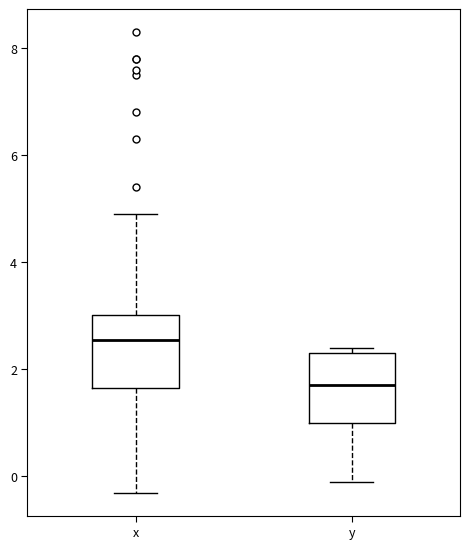

Reading left to right, transcribe this box plot: for each box, give where its median line is, the range the box spans, and where its two whiskers end, as read against the y-axis. The values are not printed on the chart, so give them approximately, as read against the axis.

x: median 2.6, box 1.6 to 3.0, whiskers -0.2 to 5.0
y: median 1.8, box 1.0 to 2.4, whiskers 0.0 to 2.4 (just above the box's upper edge)